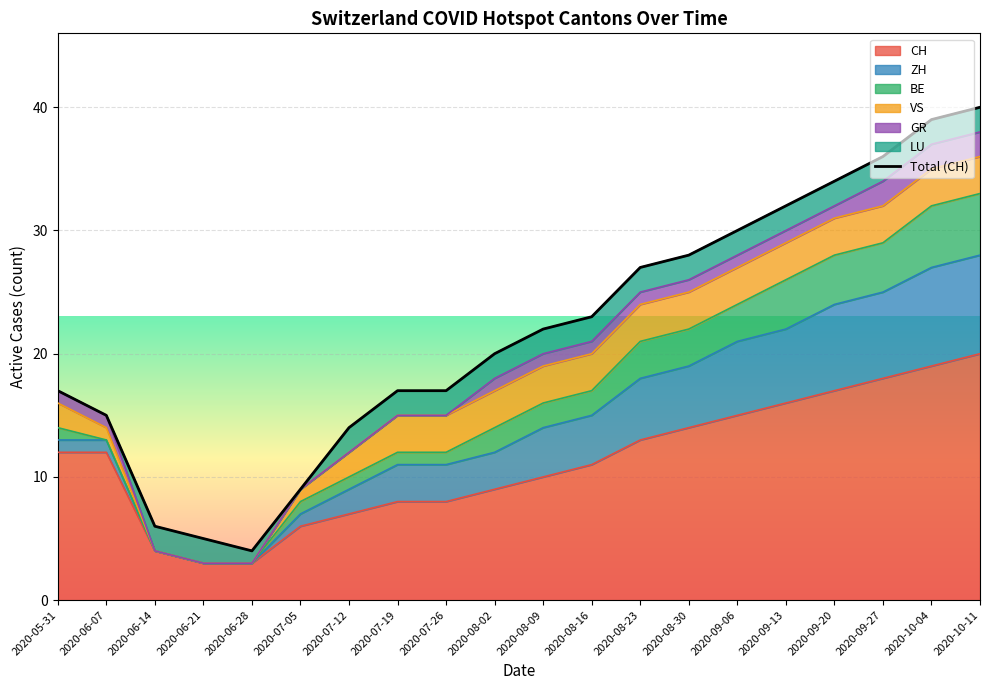

Which category has the highest value across all series?

2020-10-11